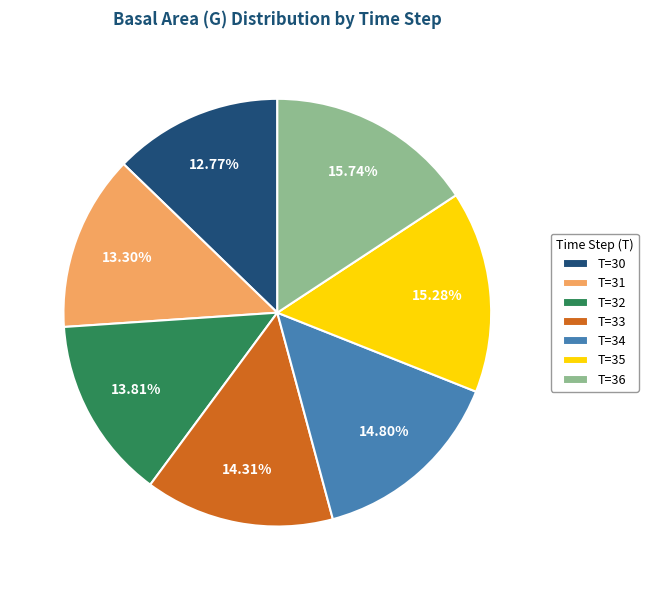

Which slice is the smallest?

T=30